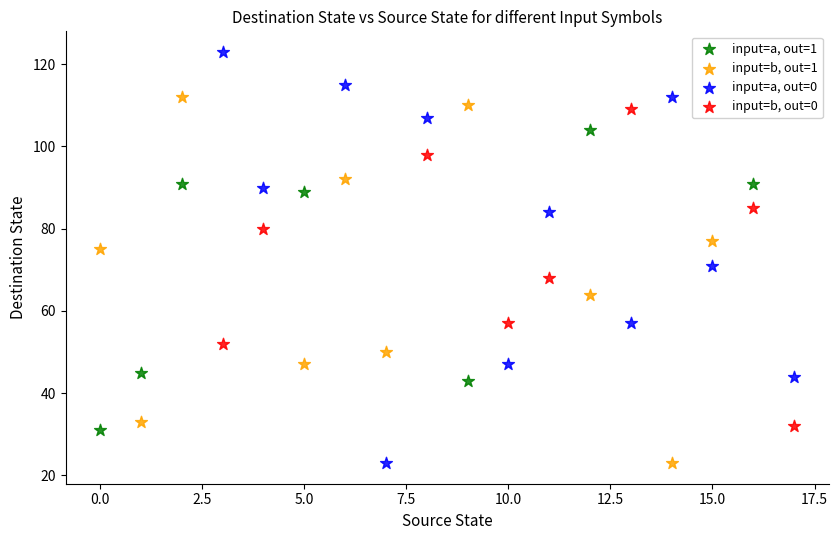

Which series reaches the maximum Y coordinate?

input=a, out=0